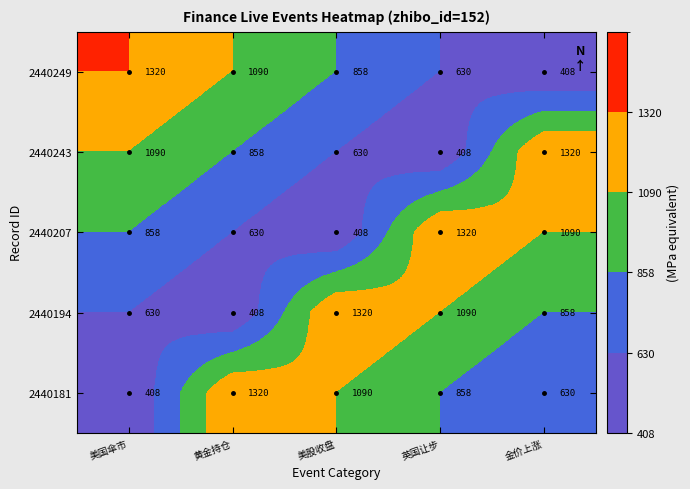

The 2440181 series shows 297 at 黄金持仓. True or false?

False